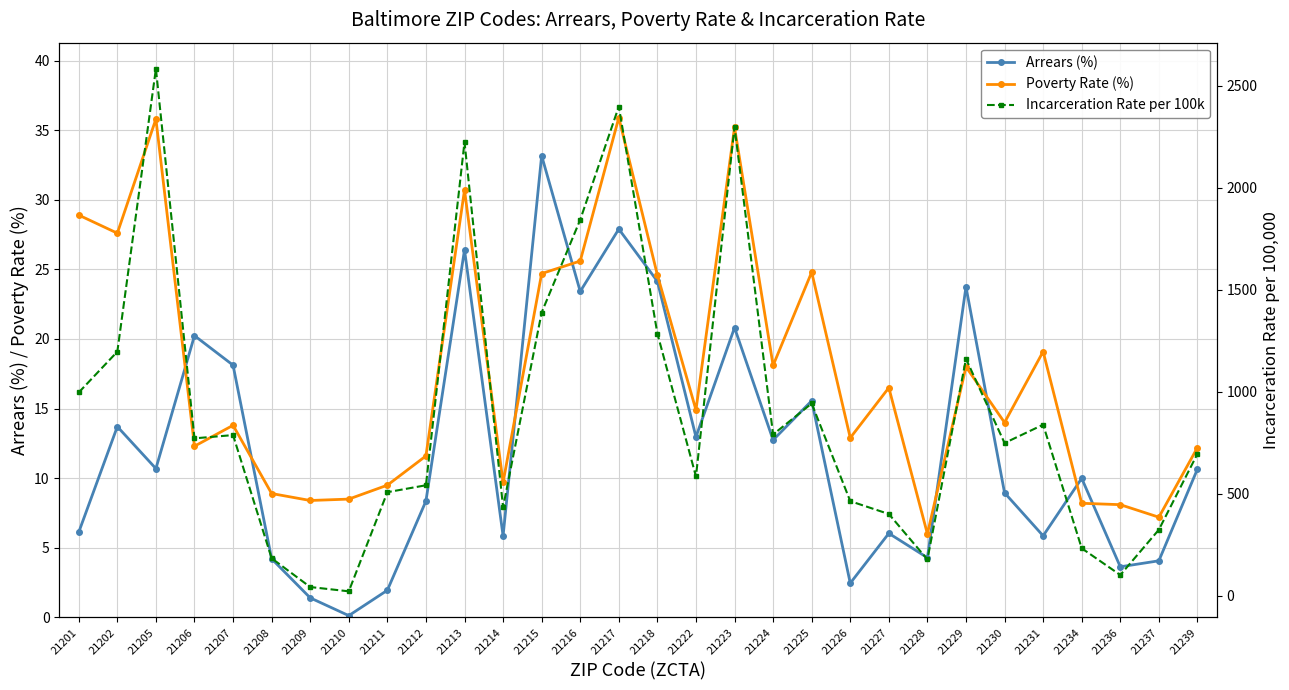

Reading left to right, what are all the values shown in this chart?

Arrears (%): 6.1	13.7	10.7	20.2	18.1	4.2	1.4	0.1	2.0	8.4	26.4	5.9	33.2	23.4	27.9	24.1	13.0	20.8	12.7	15.6	2.5	6.0	4.3	23.7	9.0	5.9	10.0	3.6	4.1	10.7
Poverty Rate (%): 28.9	27.6	35.8	12.3	13.8	8.9	8.4	8.5	9.5	11.6	30.7	9.7	24.7	25.6	35.9	24.6	14.9	35.2	18.1	24.8	12.9	16.5	6.0	18.0	14.0	19.1	8.2	8.1	7.2	12.2
Incarceration Rate per 100k: 996.0	1196.0	2583.0	771.0	787.0	183.0	42.0	21.0	507.0	541.0	2224.0	433.0	1388.0	1843.0	2398.0	1285.0	584.0	2298.0	790.0	942.0	463.0	400.0	177.0	1161.0	748.0	838.0	232.0	101.0	323.0	695.0